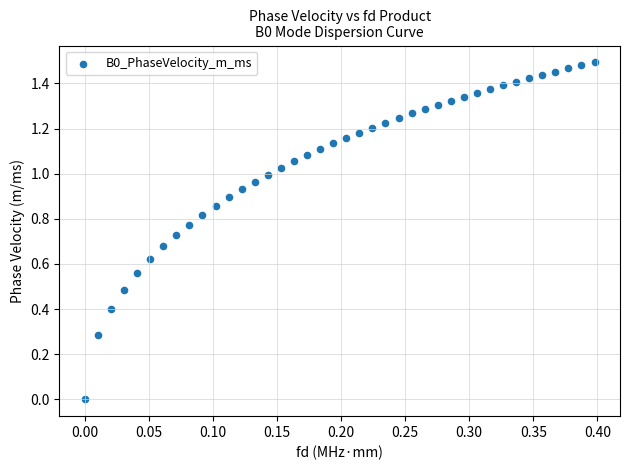

What is the range of X values (max minus min)?

0.4